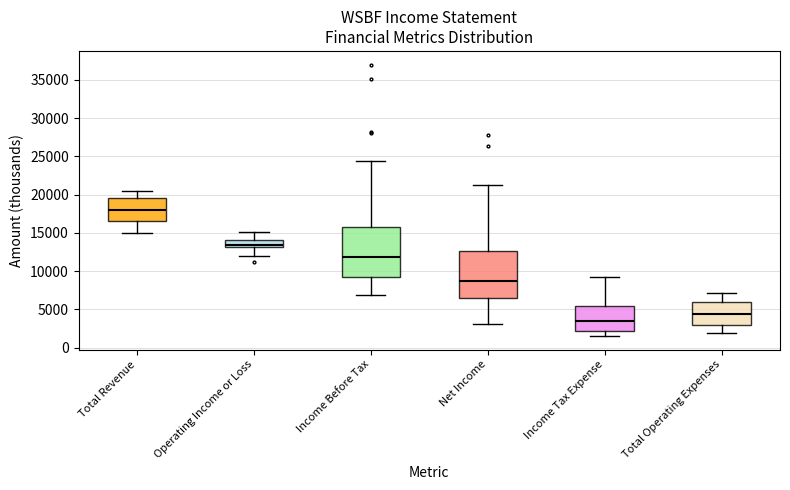

Where is the lower edge of the box for Total Revenue on the y-axis? The values are not printed on the chart, so give them approximately, as read against the axis.

16500